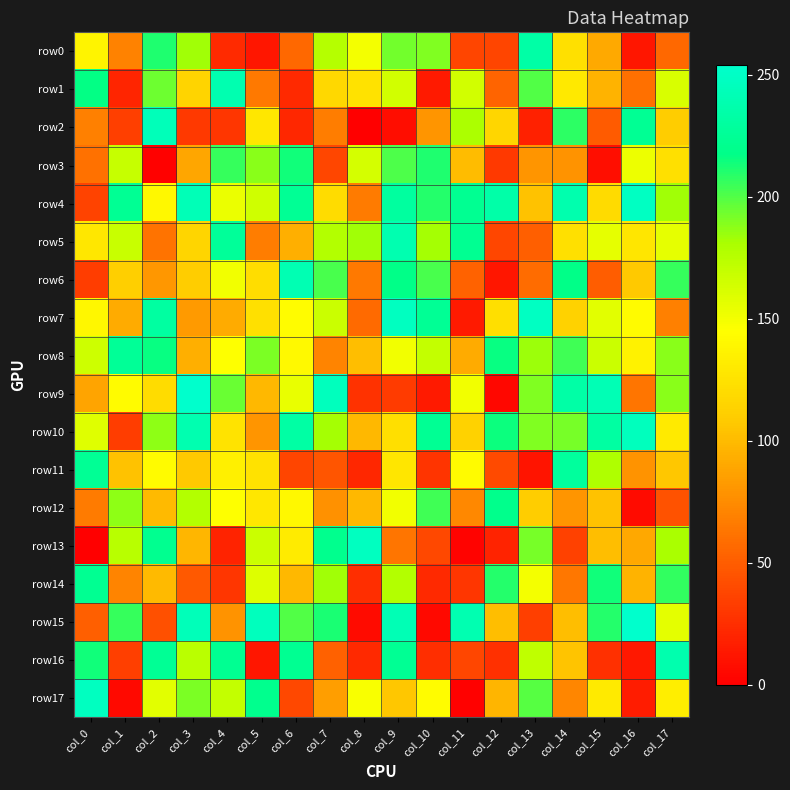

Reading left to right, list all the values displayed in this chart.

row0: col_0=137	col_1=70	col_2=211	col_3=183	col_4=23	col_5=12	col_6=56	col_7=176	col_8=149	col_9=193	col_10=190	col_11=37	col_12=37	col_13=234	col_14=124	col_15=91	col_16=12	col_17=56
row1: col_0=217	col_1=20	col_2=194	col_3=115	col_4=239	col_5=65	col_6=22	col_7=118	col_8=125	col_9=164	col_10=14	col_11=164	col_12=54	col_13=200	col_14=129	col_15=96	col_16=60	col_17=161
row2: col_0=69	col_1=34	col_2=244	col_3=31	col_4=29	col_5=128	col_6=21	col_7=67	col_8=0	col_9=7	col_10=80	col_11=180	col_12=117	col_13=18	col_14=208	col_15=49	col_16=224	col_17=110
row3: col_0=61	col_1=169	col_2=1	col_3=89	col_4=206	col_5=188	col_6=214	col_7=38	col_8=163	col_9=201	col_10=211	col_11=101	col_12=31	col_13=80	col_14=79	col_15=8	col_16=152	col_17=124
row4: col_0=36	col_1=224	col_2=140	col_3=243	col_4=153	col_5=165	col_6=225	col_7=121	col_8=66	col_9=230	col_10=210	col_11=223	col_12=235	col_13=104	col_14=238	col_15=120	col_16=249	col_17=183
row5: col_0=128	col_1=168	col_2=62	col_3=116	col_4=227	col_5=67	col_6=94	col_7=177	col_8=183	col_9=239	col_10=182	col_11=223	col_12=38	col_13=51	col_14=124	col_15=155	col_16=127	col_17=155
row6: col_0=33	col_1=112	col_2=81	col_3=110	col_4=150	col_5=122	col_6=241	col_7=202	col_8=65	col_9=218	col_10=202	col_11=53	col_12=12	col_13=58	col_14=218	col_15=50	col_16=108	col_17=206
row7: col_0=139	col_1=92	col_2=231	col_3=83	col_4=92	col_5=124	col_6=143	col_7=167	col_8=57	col_9=248	col_10=225	col_11=14	col_12=123	col_13=249	col_14=114	col_15=157	col_16=142	col_17=69
row8: col_0=166	col_1=226	col_2=216	col_3=94	col_4=145	col_5=191	col_6=141	col_7=71	col_8=102	col_9=150	col_10=170	col_11=92	col_12=216	col_13=184	col_14=204	col_15=167	col_16=136	col_17=188
row9: col_0=88	col_1=142	col_2=121	col_3=254	col_4=195	col_5=99	col_6=154	col_7=246	col_8=27	col_9=32	col_10=14	col_11=150	col_12=4	col_13=190	col_14=234	col_15=242	col_16=63	col_17=188
row10: col_0=158	col_1=33	col_2=187	col_3=239	col_4=126	col_5=80	col_6=233	col_7=182	col_8=99	col_9=123	col_10=224	col_11=114	col_12=215	col_13=190	col_14=192	col_15=232	col_16=246	col_17=130
row11: col_0=225	col_1=104	col_2=142	col_3=108	col_4=134	col_5=125	col_6=37	col_7=46	col_8=21	col_9=127	col_10=28	col_11=142	col_12=40	col_13=11	col_14=229	col_15=179	col_16=79	col_17=107
row12: col_0=66	col_1=187	col_2=100	col_3=177	col_4=145	col_5=128	col_6=140	col_7=78	col_8=99	col_9=150	col_10=204	col_11=73	col_12=220	col_13=110	col_14=80	col_15=104	col_16=6	col_17=44
row13: col_0=0	col_1=175	col_2=222	col_3=98	col_4=19	col_5=167	col_6=131	col_7=221	col_8=248	col_9=63	col_10=39	col_11=2	col_12=19	col_13=192	col_14=35	col_15=102	col_16=90	col_17=181
row14: col_0=223	col_1=71	col_2=100	col_3=48	col_4=29	col_5=159	col_6=99	col_7=183	col_8=25	col_9=177	col_10=22	col_11=29	col_12=210	col_13=149	col_14=64	col_15=214	col_16=96	col_17=207
row15: col_0=51	col_1=206	col_2=43	col_3=244	col_4=79	col_5=246	col_6=200	col_7=212	col_8=6	col_9=242	col_10=5	col_11=240	col_12=102	col_13=34	col_14=102	col_15=210	col_16=254	col_17=156
row16: col_0=214	col_1=34	col_2=225	col_3=174	col_4=223	col_5=12	col_6=223	col_7=52	col_8=22	col_9=224	col_10=25	col_11=38	col_12=26	col_13=172	col_14=105	col_15=26	col_16=13	col_17=238
row17: col_0=248	col_1=5	col_2=157	col_3=191	col_4=170	col_5=221	col_6=39	col_7=85	col_8=147	col_9=107	col_10=143	col_11=1	col_12=97	col_13=199	col_14=72	col_15=130	col_16=15	col_17=133